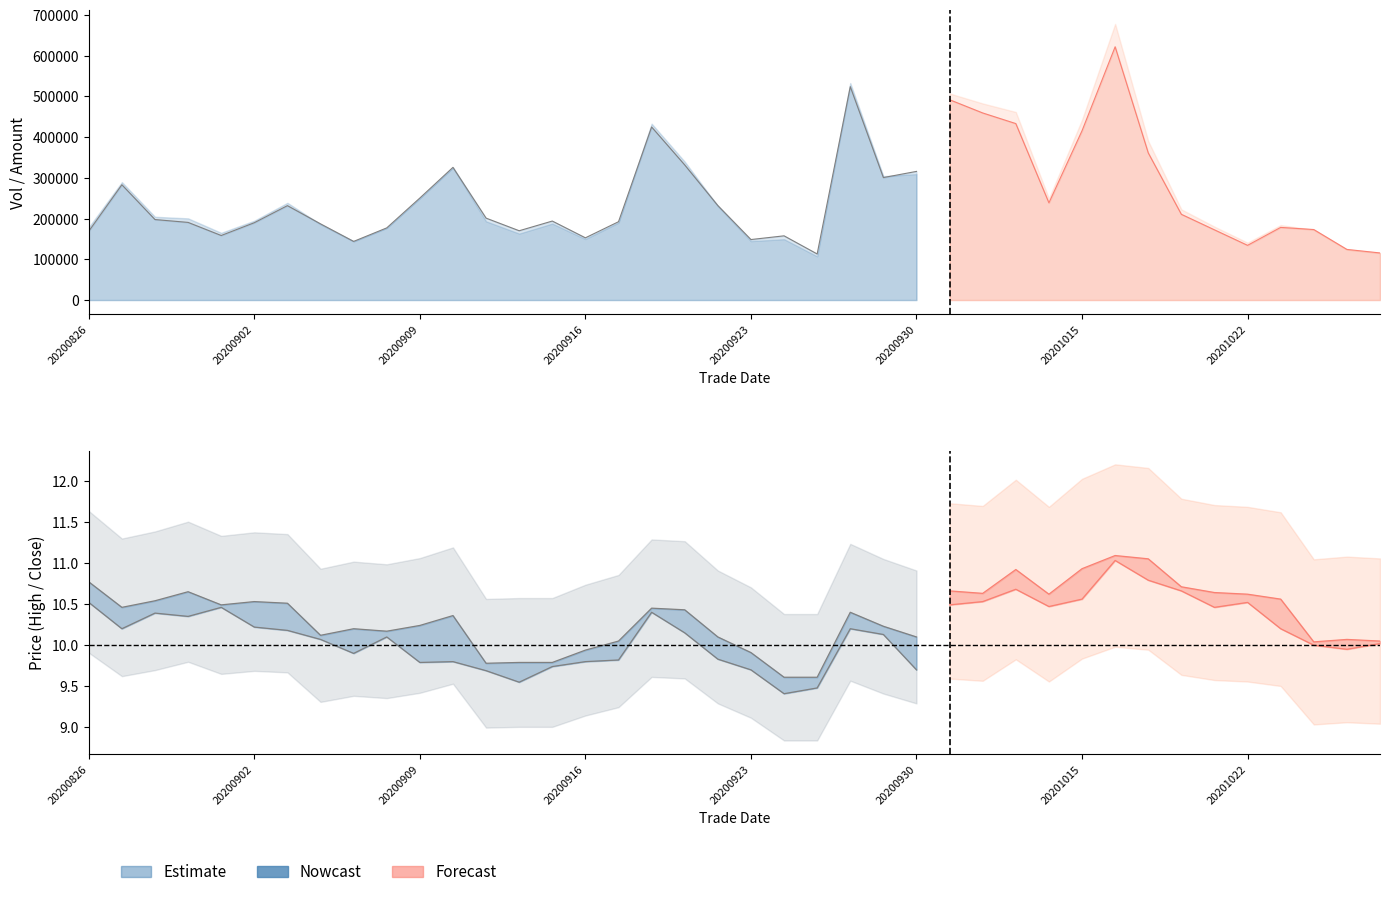

What is the value of the amount point at the 19th from the left?

339834.3